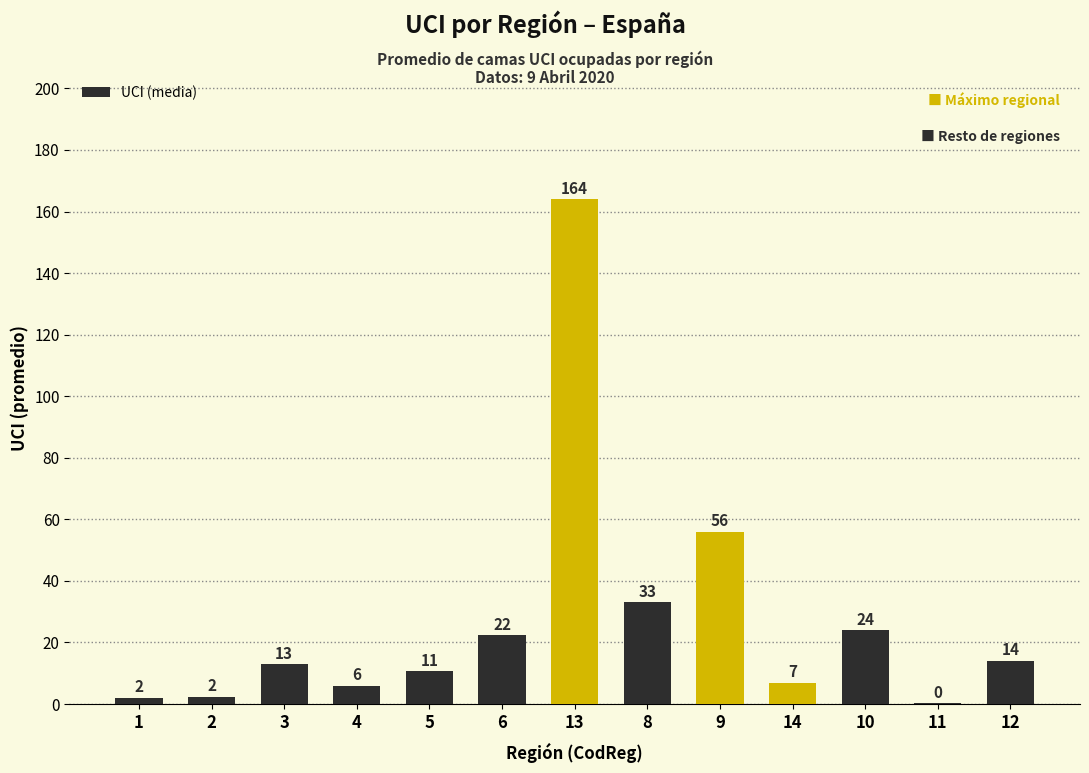

Which label corresponds to the largest value in the chart?

13